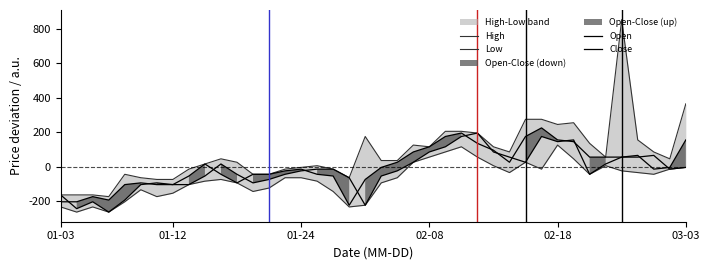

What is the difference between the second highest and minimum values in the Close series?

420.0